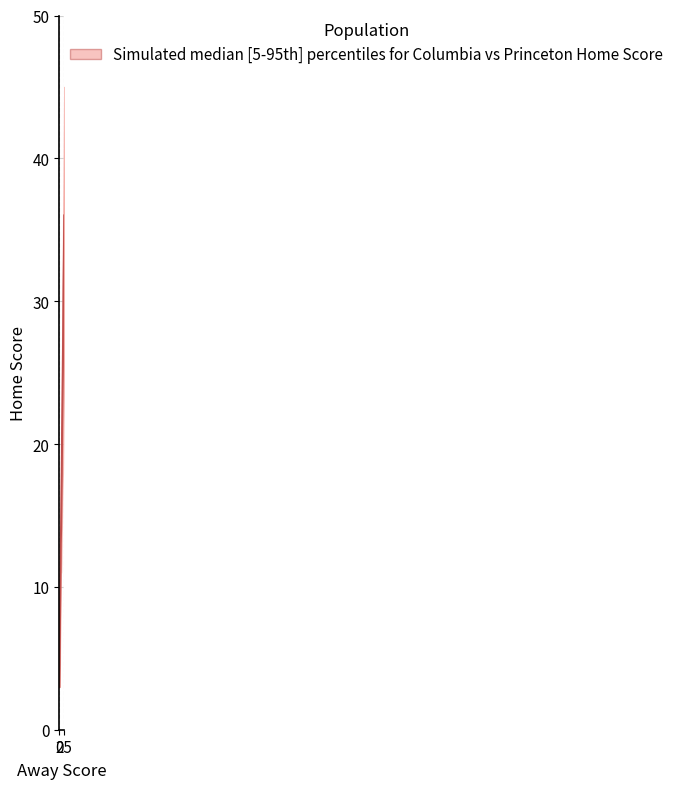

What is the difference between the highest and lowest values at 24?

17.0